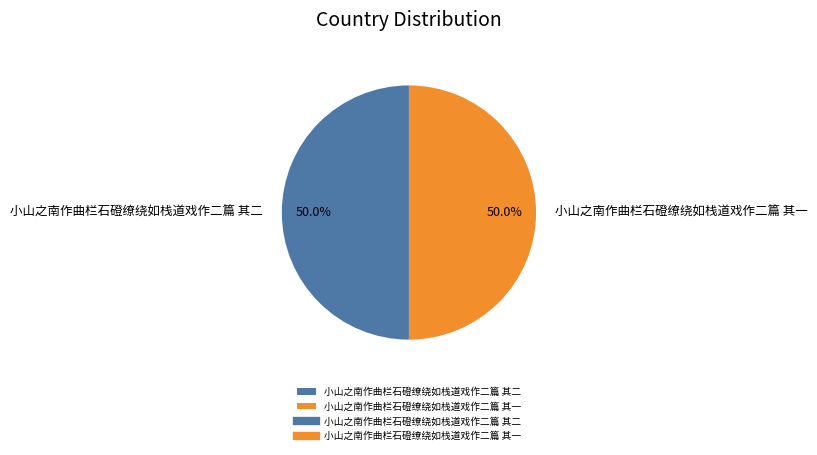

The 小山之南作曲栏石磴缭绕如栈道戏作二篇 其二 slice represents 58% of the pie. True or false?

False